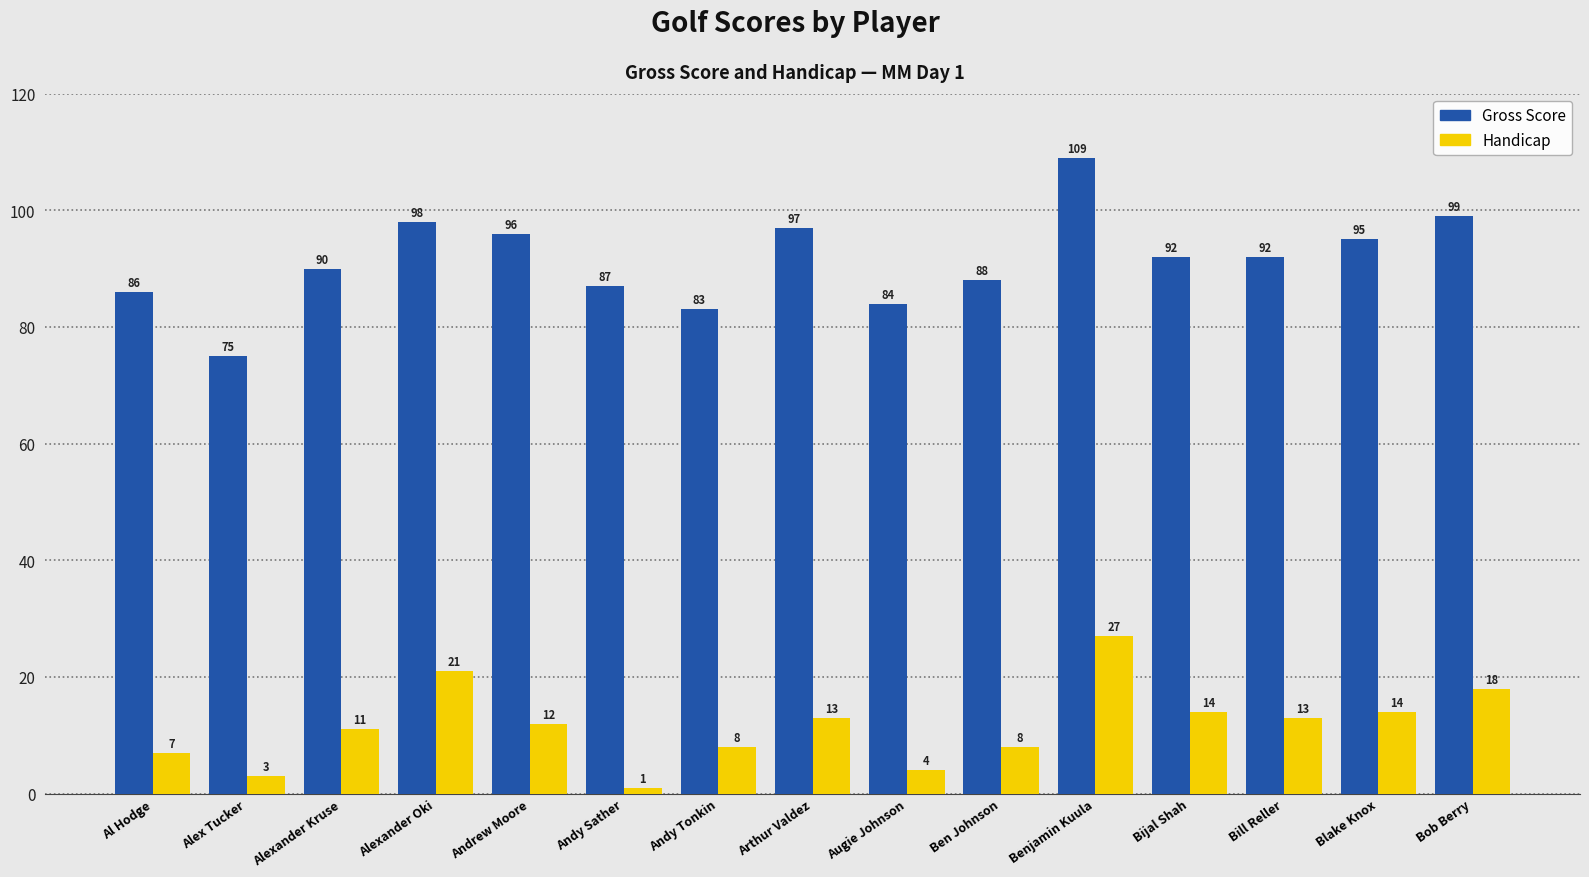

True or false: Handicap has a value of 18 at Bob Berry.

True